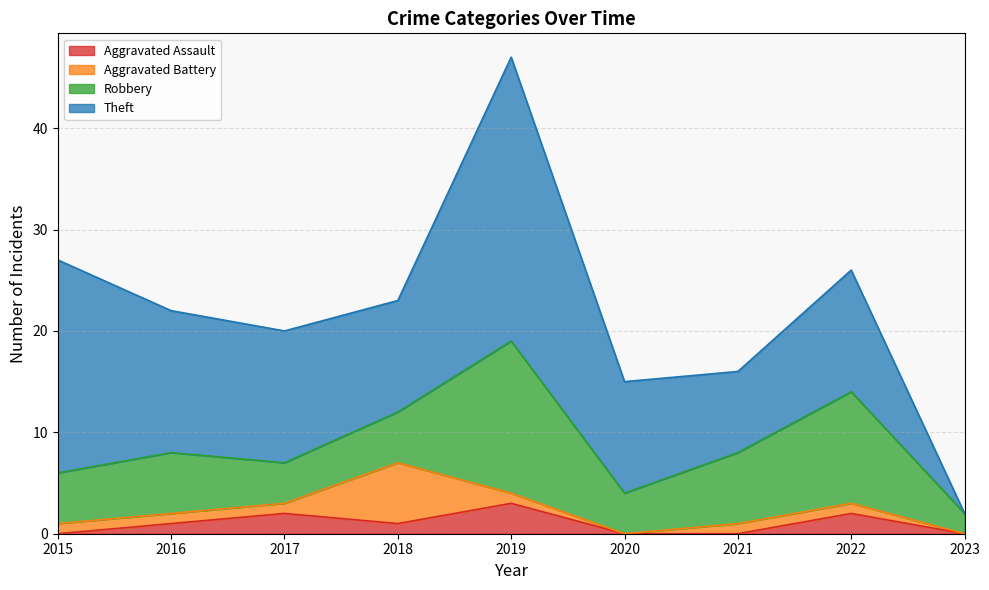

Between 2017 and 2019, which is larger?

2019